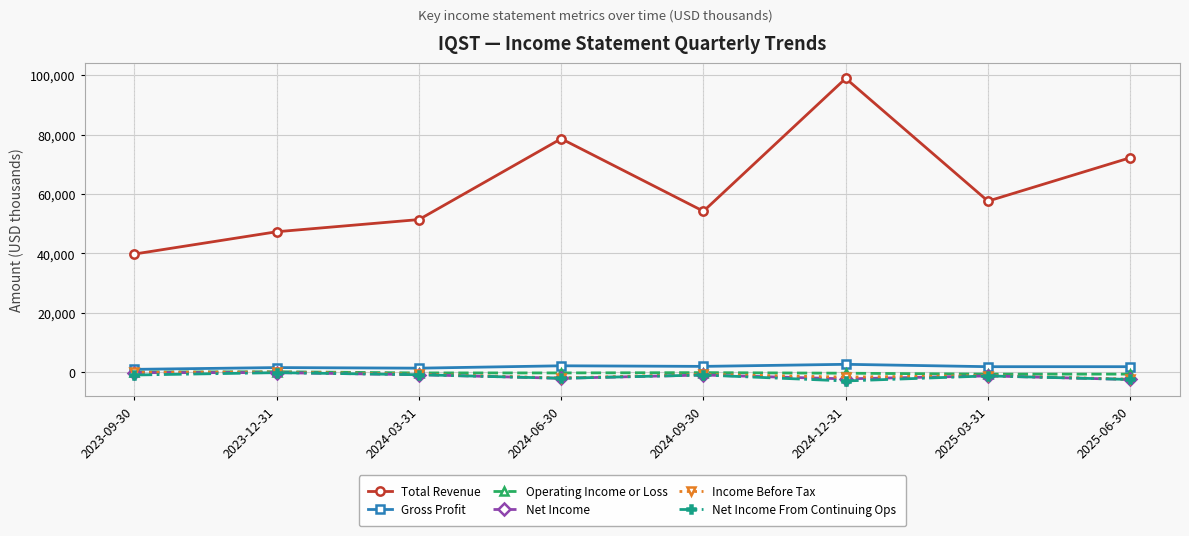

How many data points in Operating Income or Loss are above -200?

3